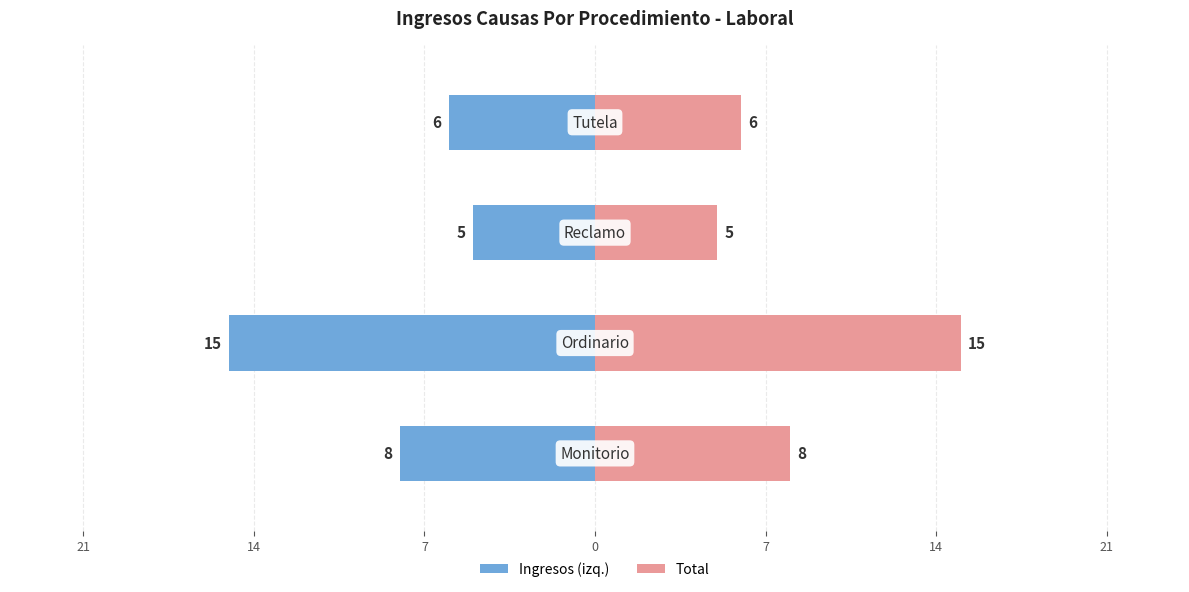

What is the value of the Total bar at the 1st from the left?

8